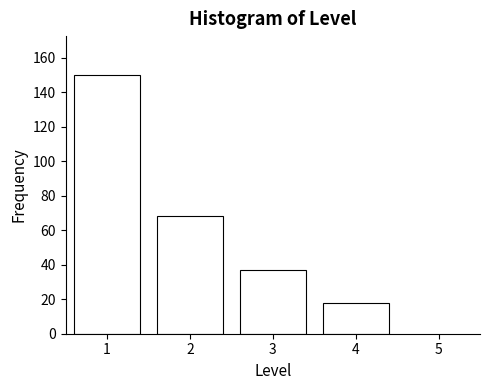

Reading right to left, transcribe all the data shown in this chart.

4=18	3=37	2=68	1=150